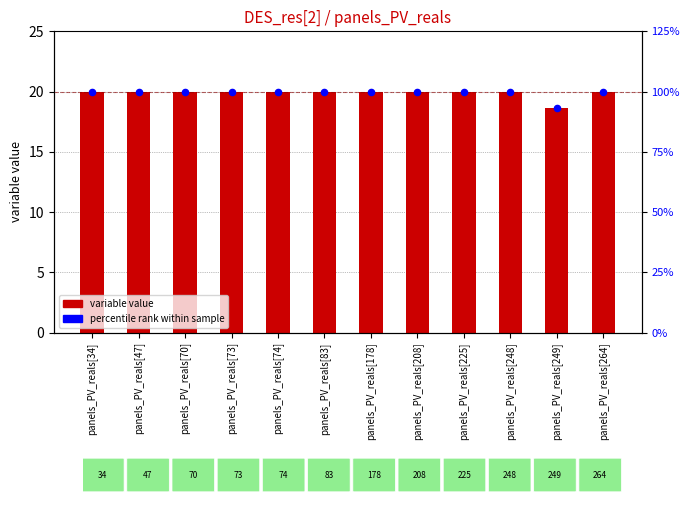

Is the value of percentile rank at panels_PV_reals[178] greater than the value of variable value at panels_PV_reals[208]?

No